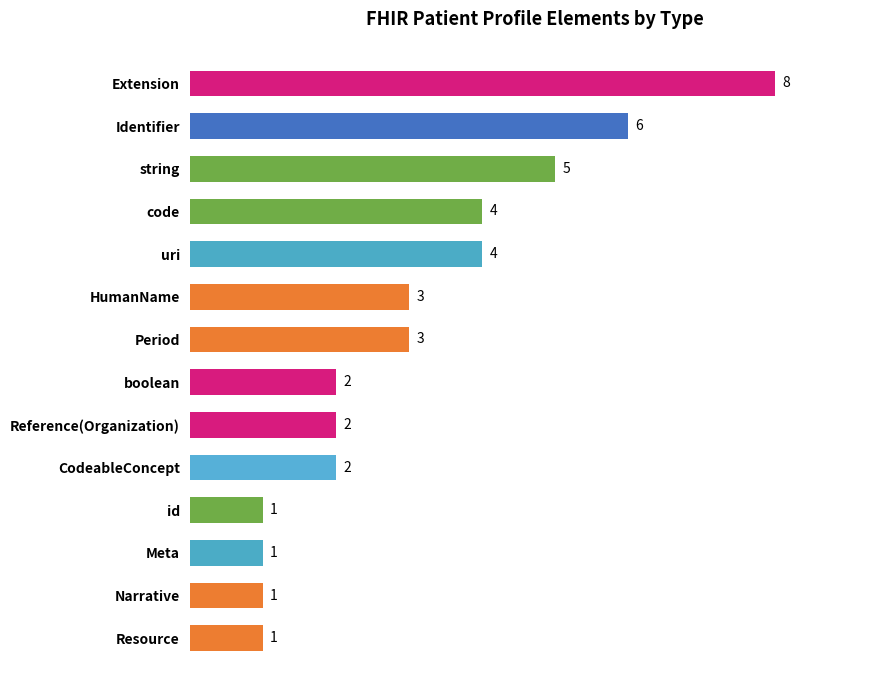

What is the value of the 11th bar from the top?

1